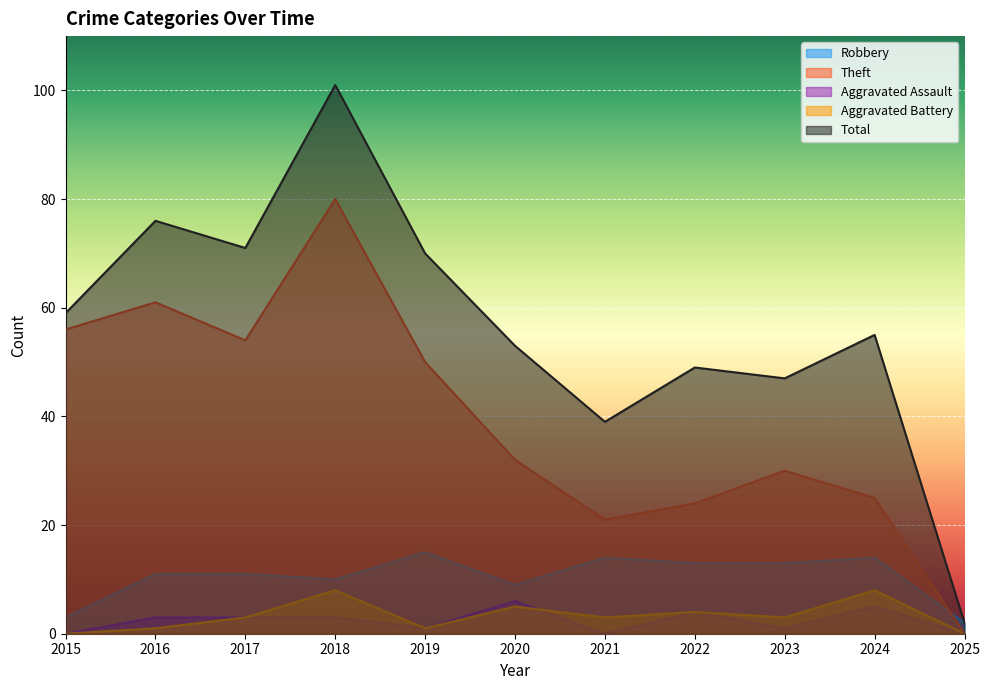

At which category does Total reach its first local peak?

2016